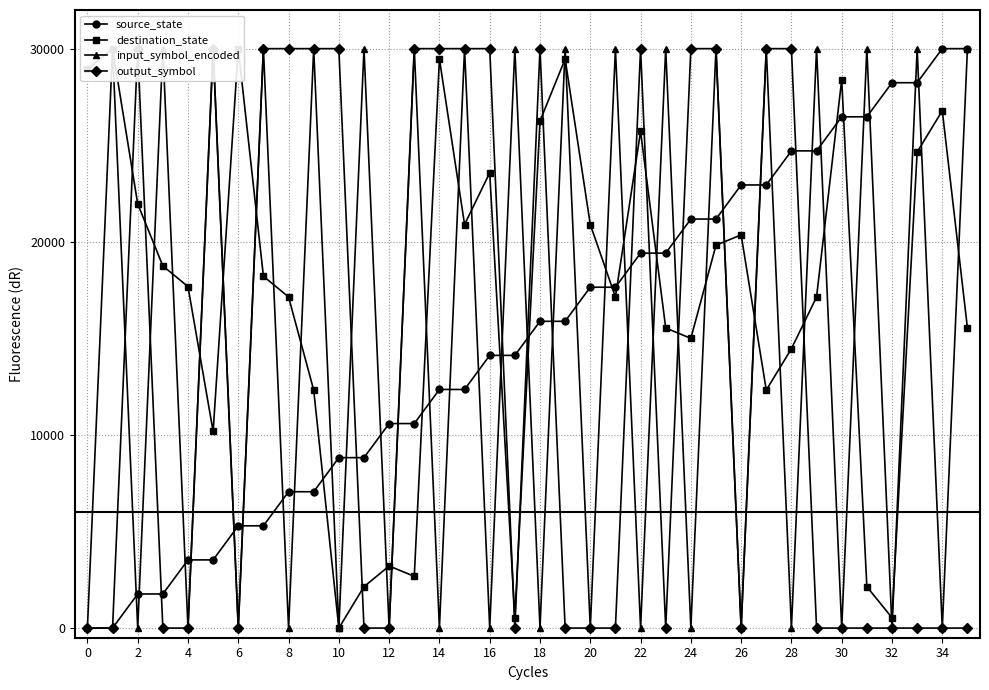

What are all the series names shown in the legend?

source_state, destination_state, input_symbol_encoded, output_symbol